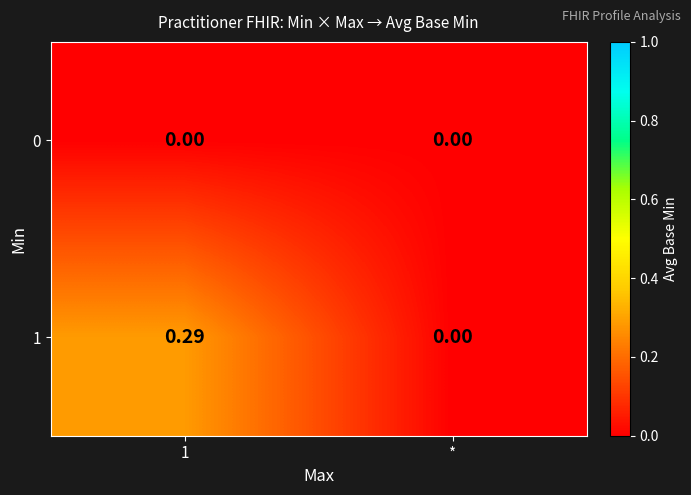

Which series has the largest range (max minus min)?

1